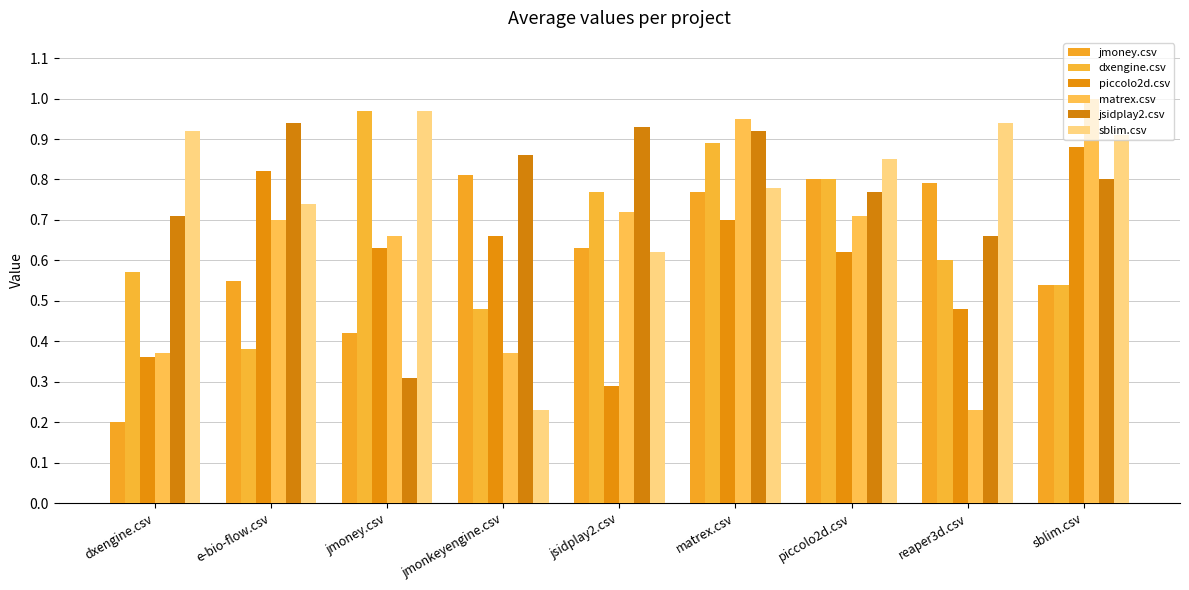

How many data points does each series have?

9